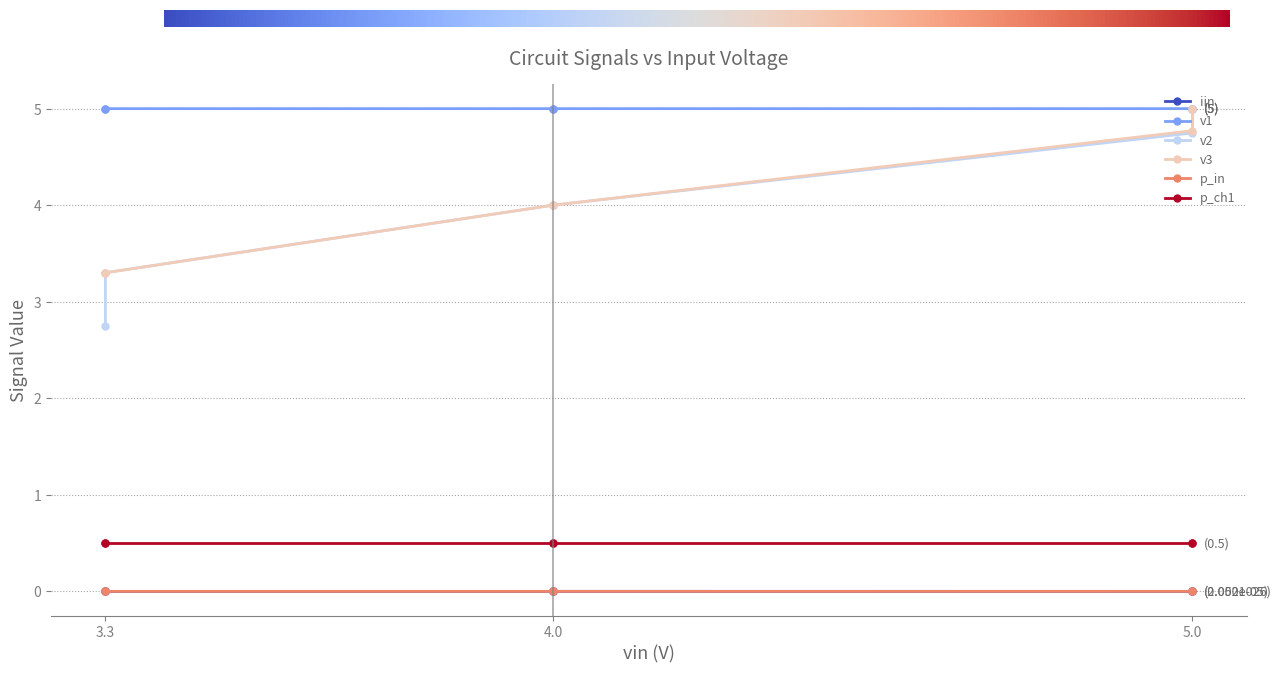

How many positive values does the p_in series have?

5